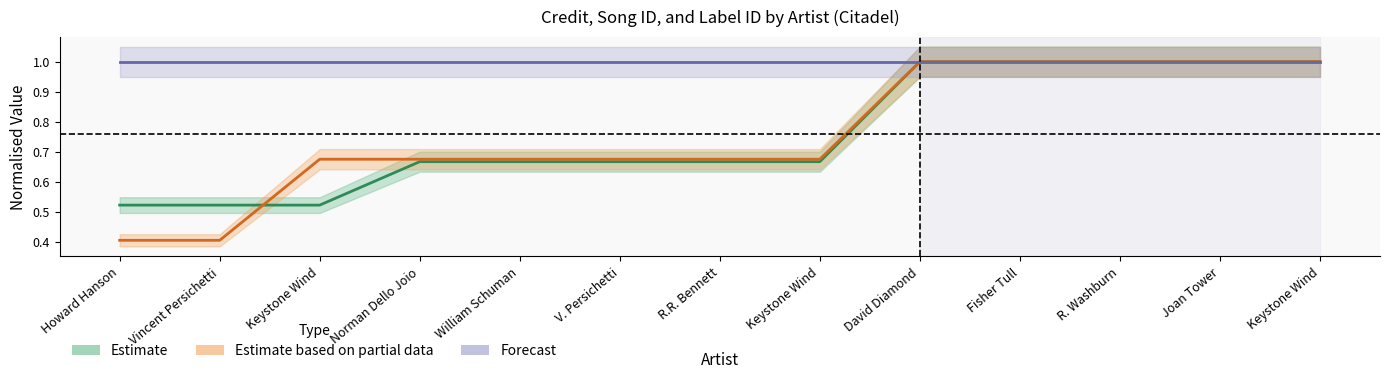

List the labels in order of Forecast value, smallest first.

Howard Hanson, Vincent Persichetti, Keystone Wind, Norman Dello Joio, William Schuman, V. Persichetti, R.R. Bennett, Keystone Wind, David Diamond, Fisher Tull, R. Washburn, Joan Tower, Keystone Wind